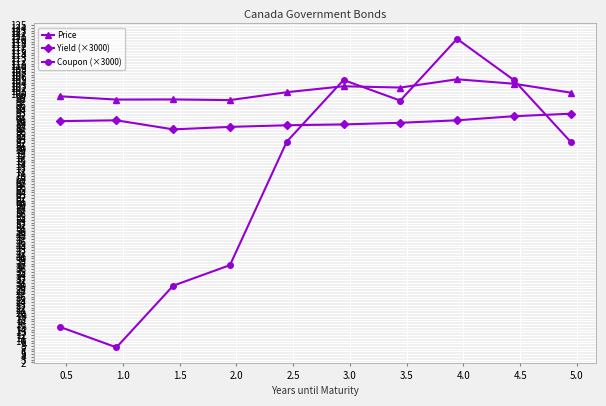

Which series has the largest total across all categories?

Price